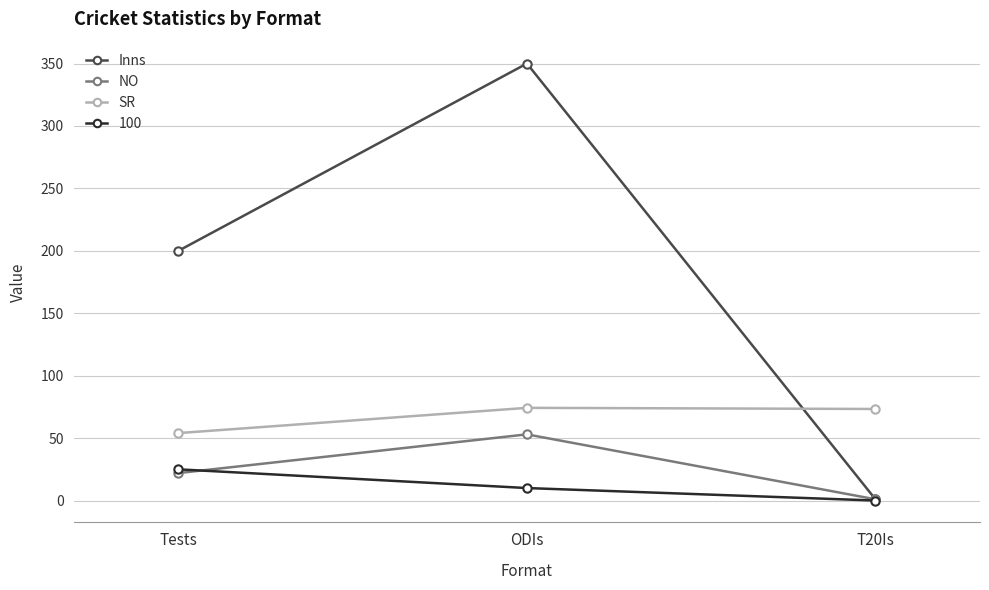

Which label corresponds to the smallest value in the chart?

T20Is